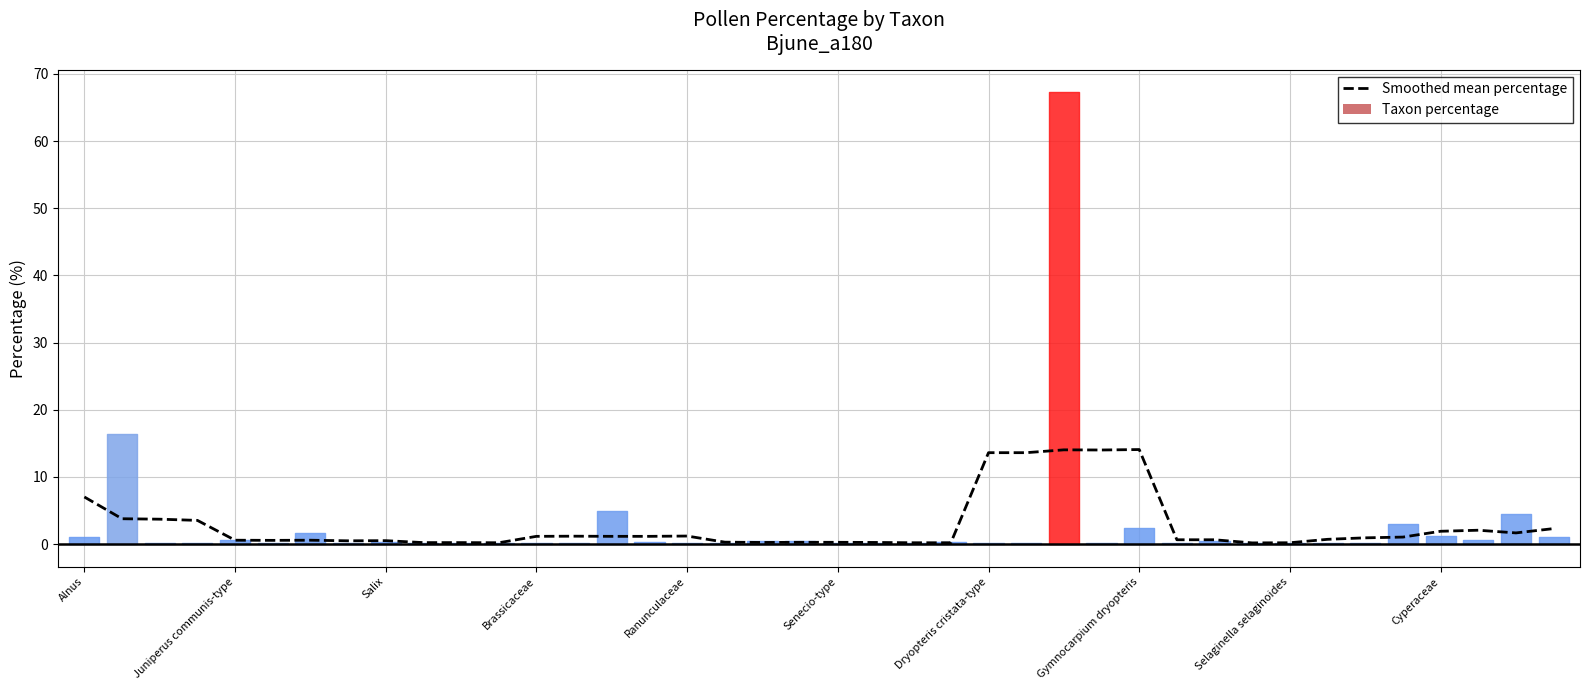

What is the change in value from 27 to 30?

-13.4